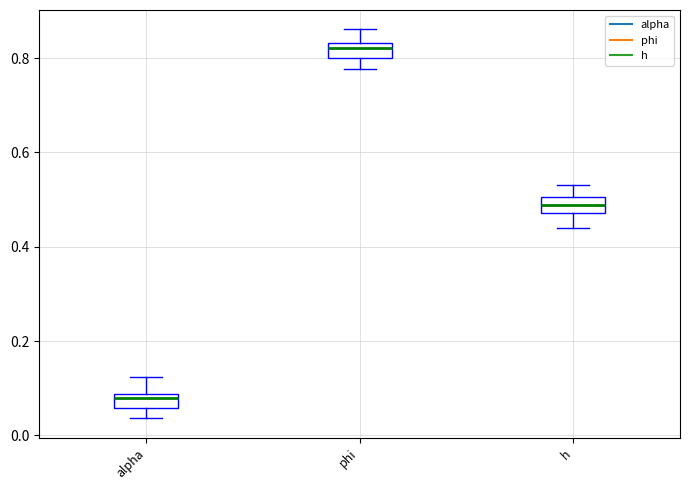

Where is the upper edge of the box for phi on the y-axis? The values are not printed on the chart, so give them approximately, as read against the axis.

0.84